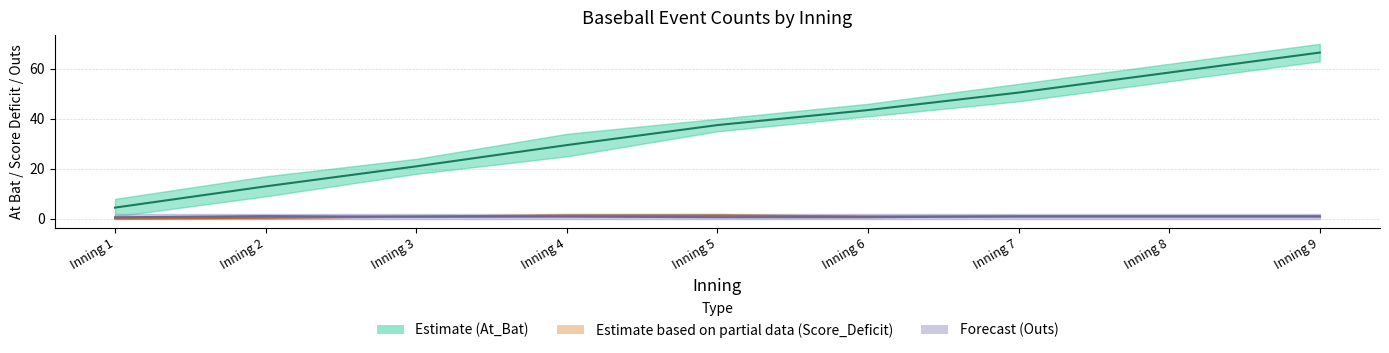

Rank the series by their maximum value, from lowest to highest.

Outs (mean), Score_Deficit (mean), At_Bat (mean)